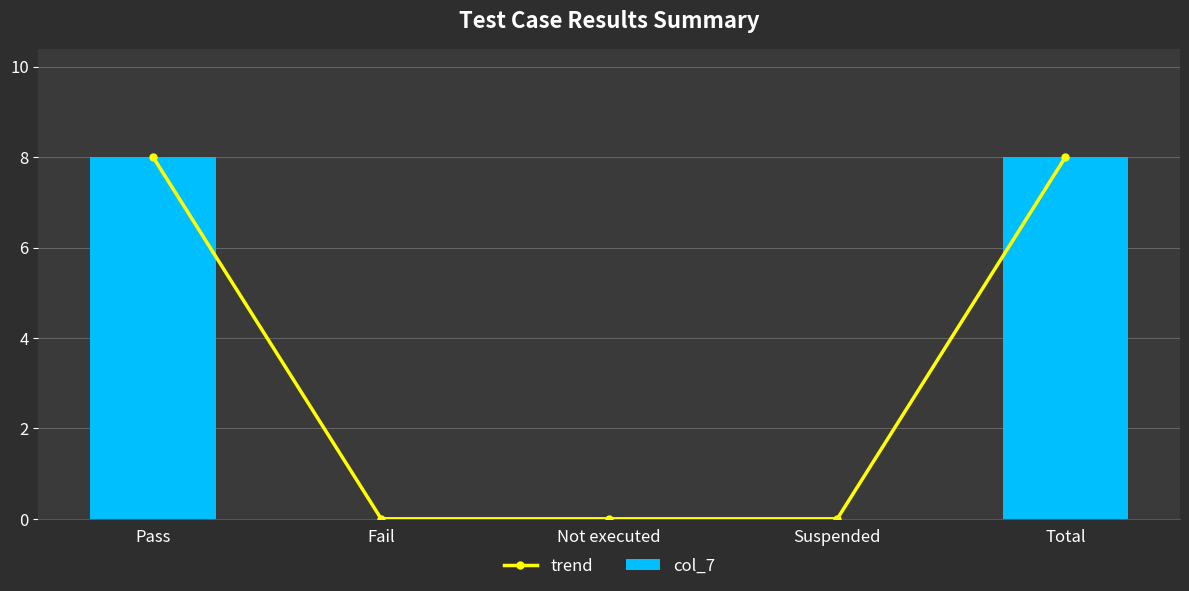

The trend series shows 0 at Suspended. True or false?

True